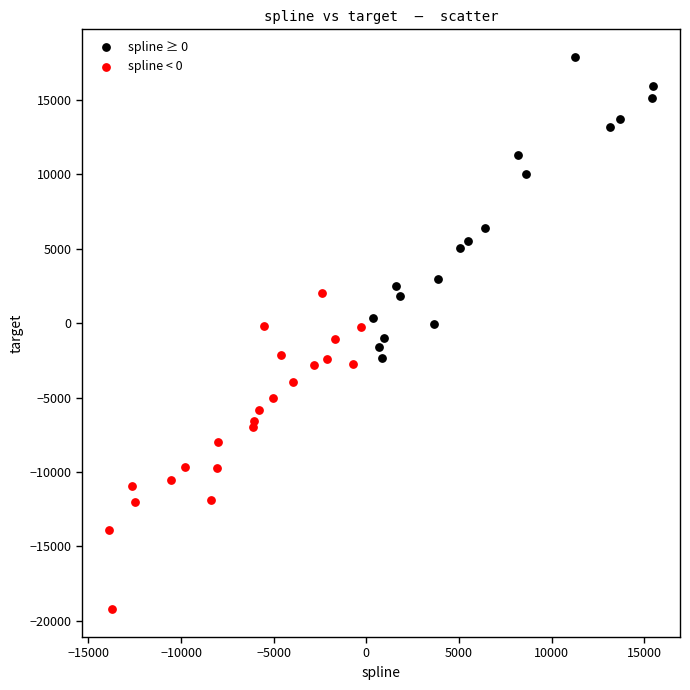

Which series contains the lowest Y value?

spline < 0